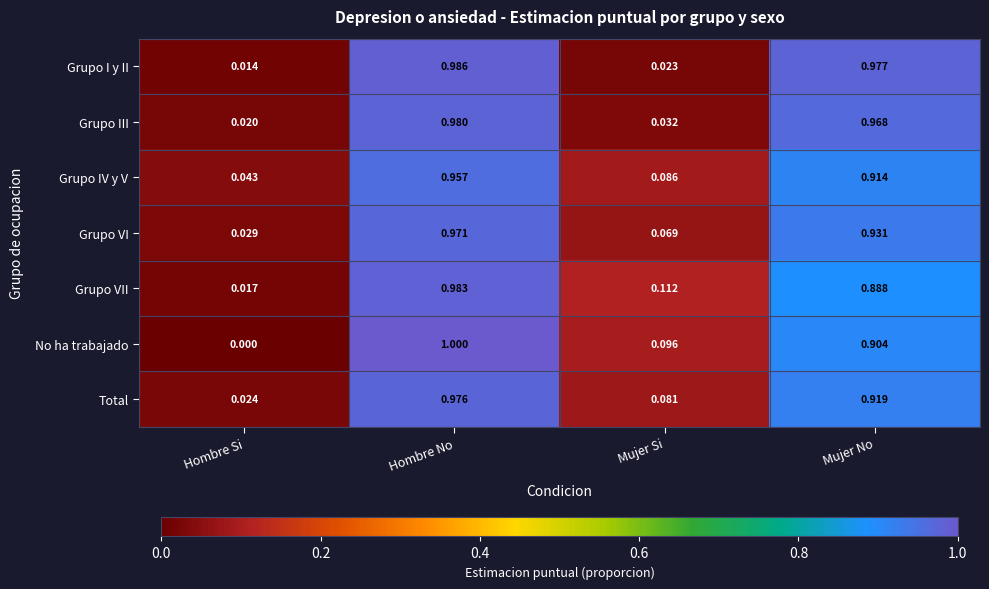

Which category has the highest value in the Grupo VII series?

Hombre No